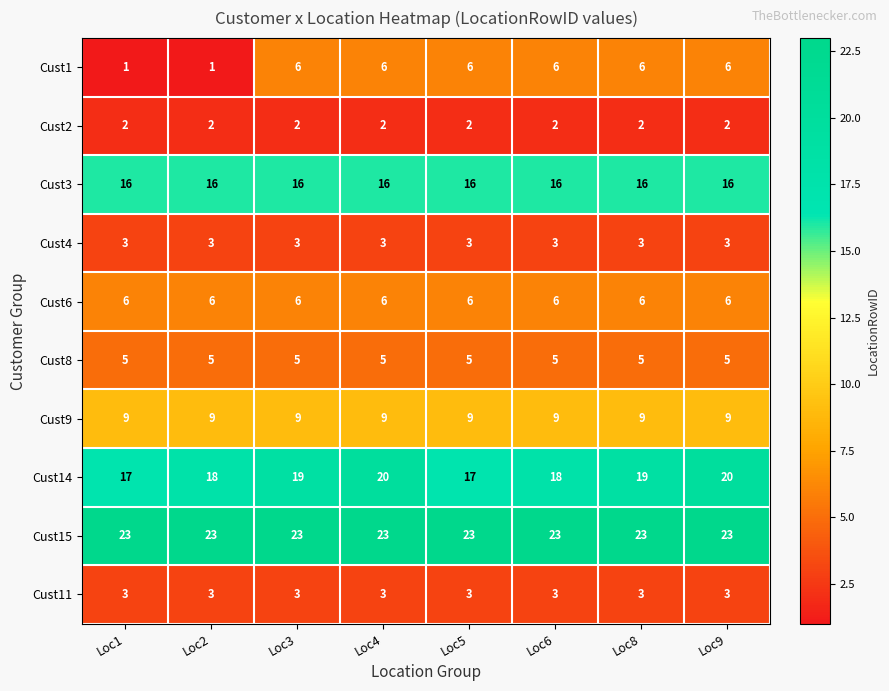

Which series has the largest range (max minus min)?

Cust1